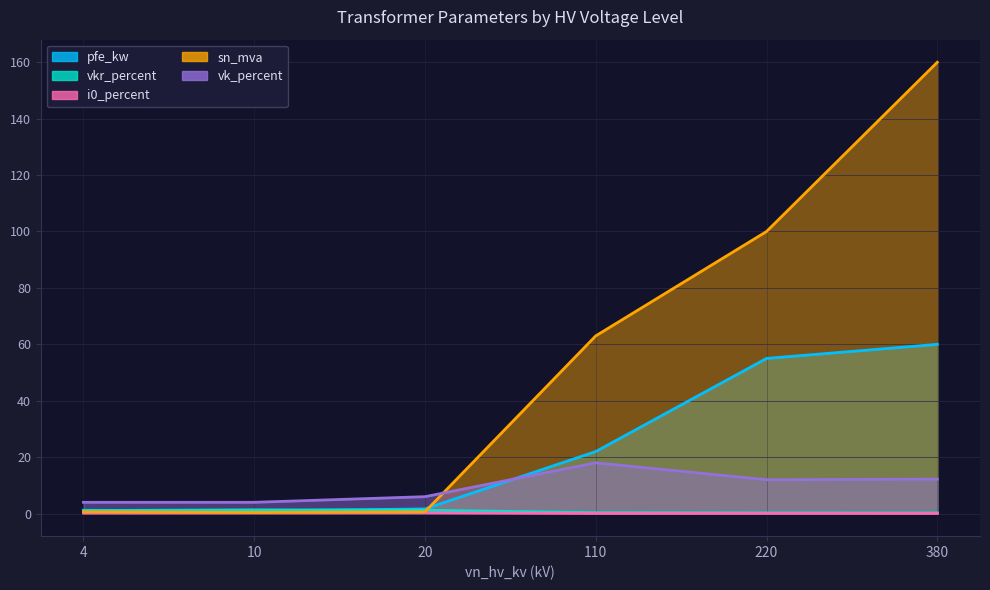

At which label does i0_percent reach its minimum?

110